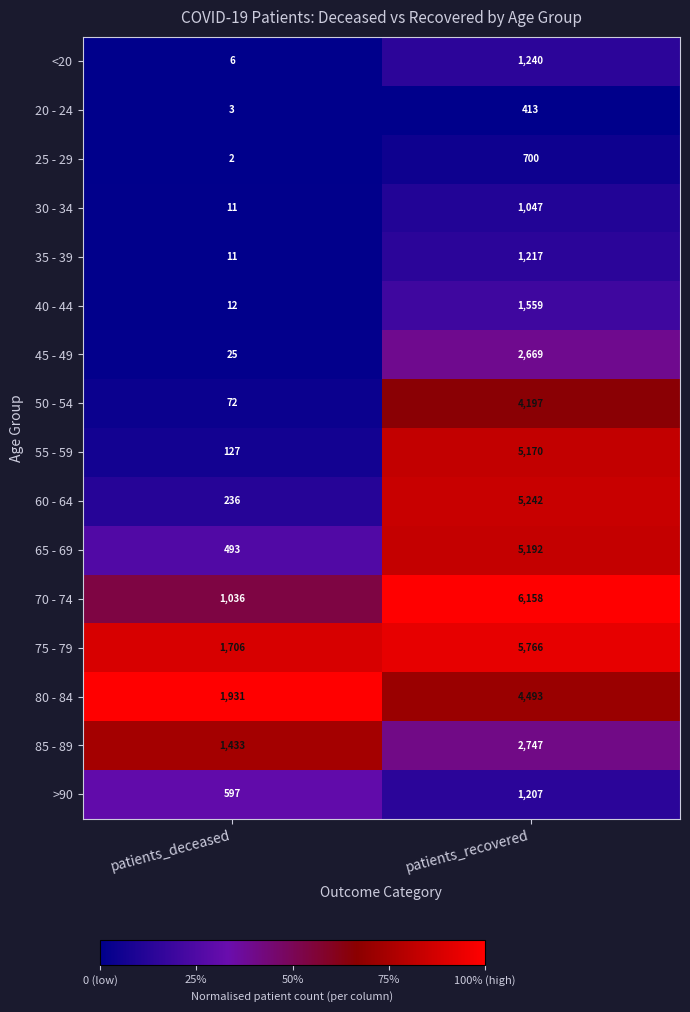

Which series has the largest range (max minus min)?

70 - 74